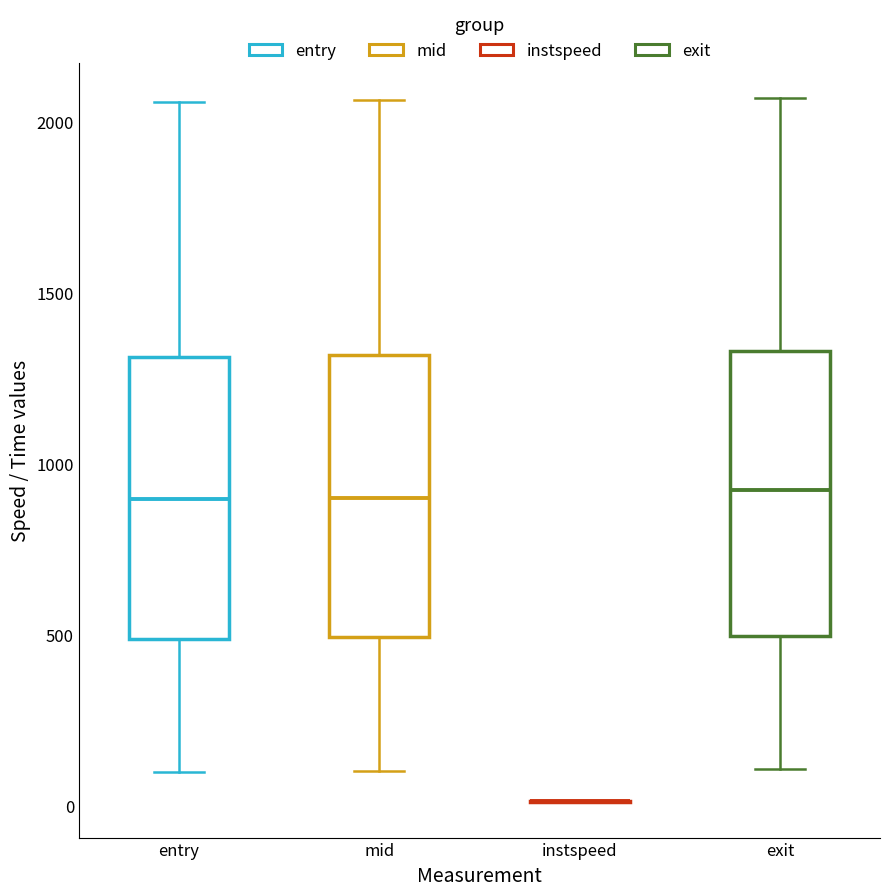

Reading left to right, read every box against the y-axis: the position of its median line, the range the box covers, and the ends of its whiskers. The values are not printed on the chart, so give them approximately, as read against the axis.

entry: median 900, box 500 to 1300, whiskers 100 to 2050
mid: median 900, box 500 to 1300, whiskers 100 to 2050
instspeed: box collapsed to a line at 0, whiskers 0 to 0
exit: median 950, box 500 to 1350, whiskers 100 to 2050